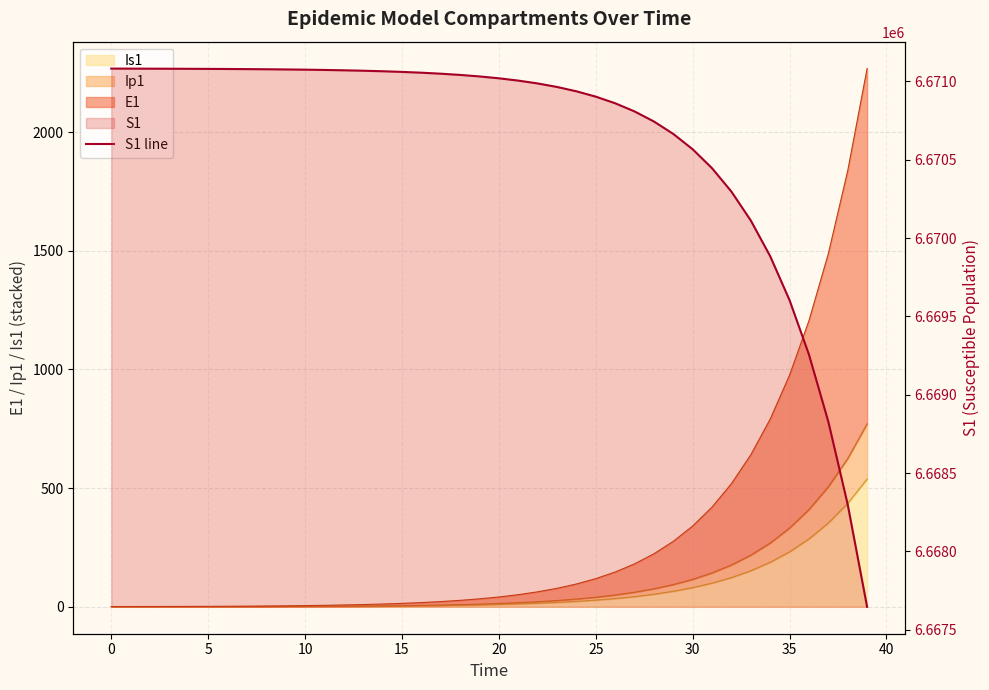

What is the ratio of the value at 5 to the value at 33?

1.0